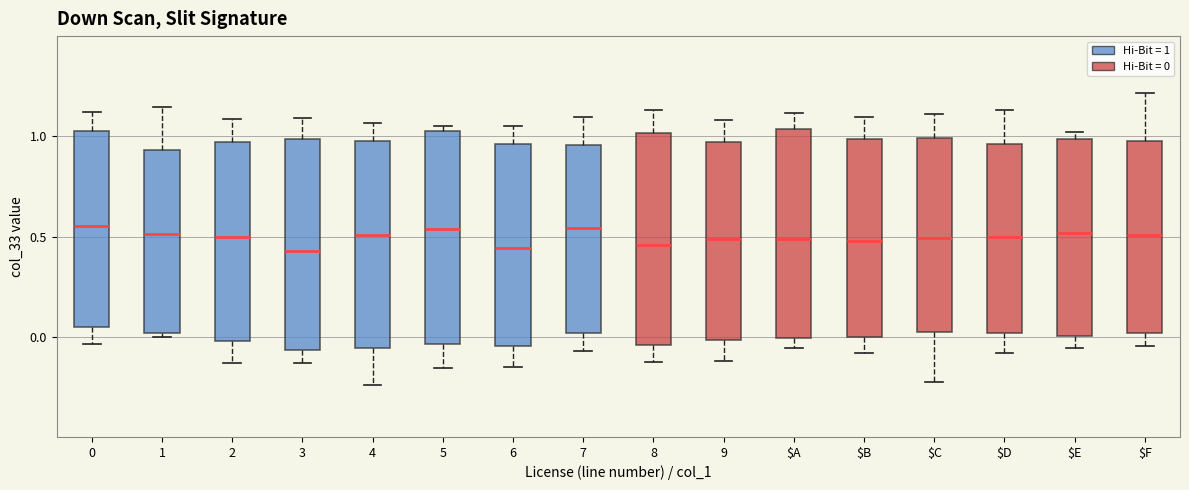

Where is the upper edge of the box for $D on the y-axis? The values are not printed on the chart, so give them approximately, as read against the axis.

0.95